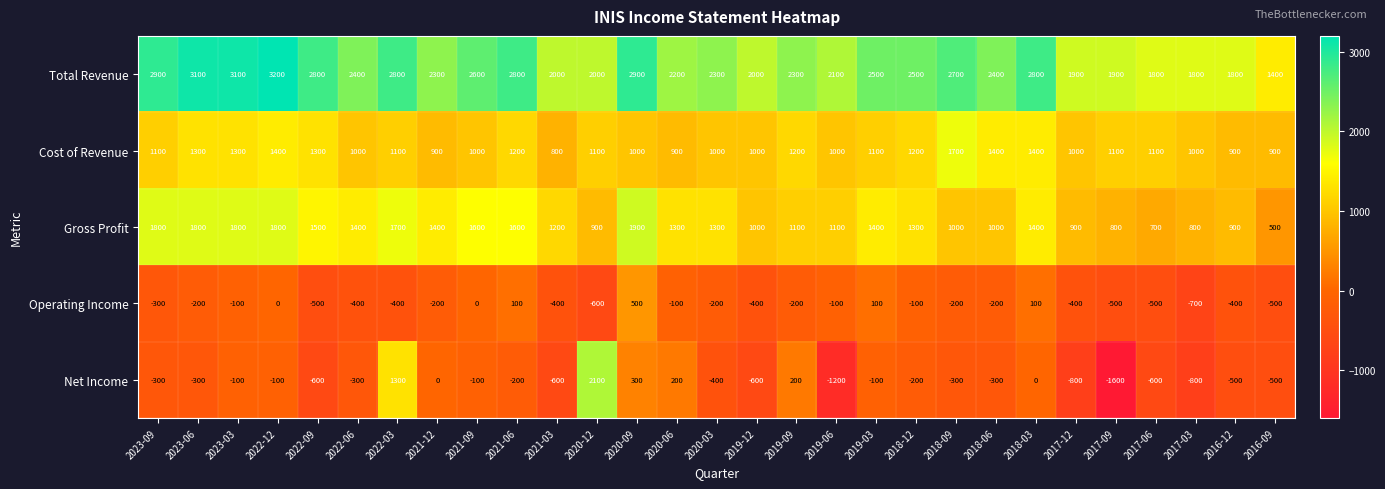

What is the approximate value of Net Income at 2021-09?

-100